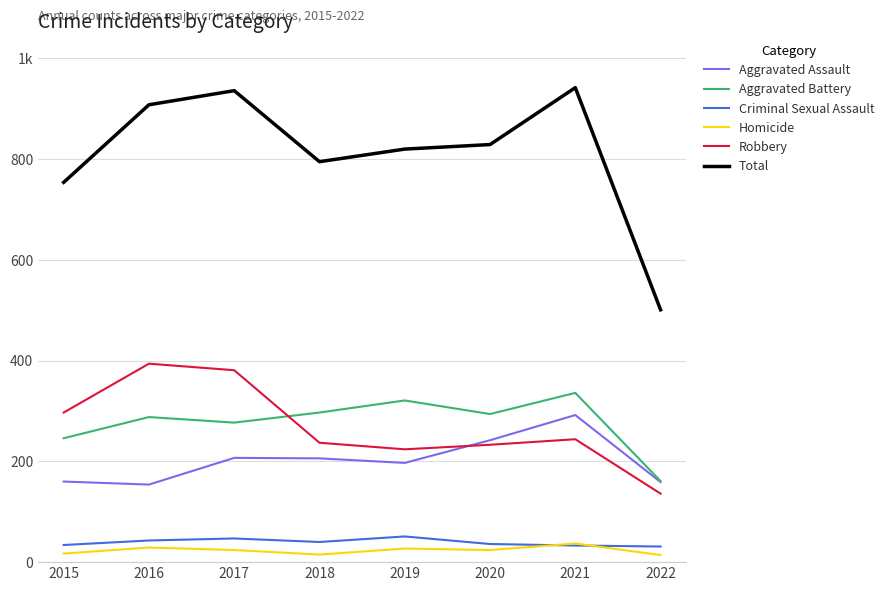

Does the chart have visible grid lines?

Yes